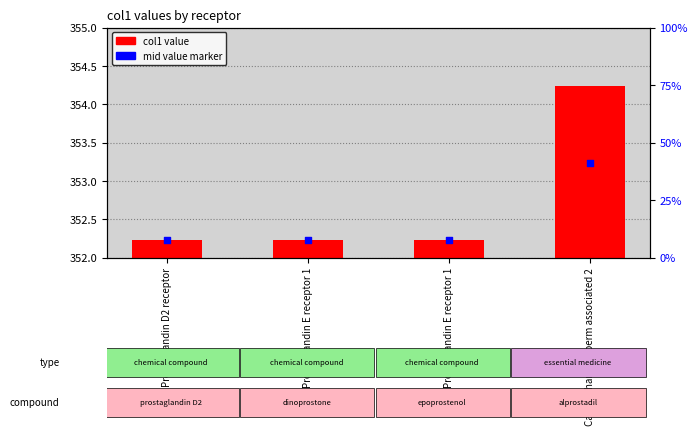

Approximately how many times larger is the value at Prostaglandin D2 receptor compared to Prostaglandin E receptor 1?

1.0